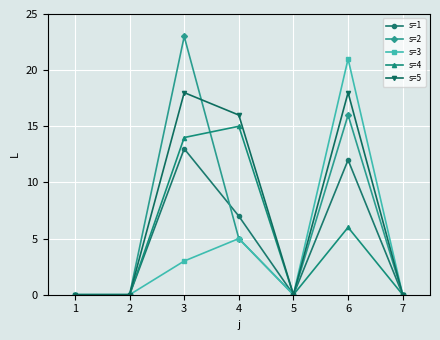

Which category has the highest value across all series?

3